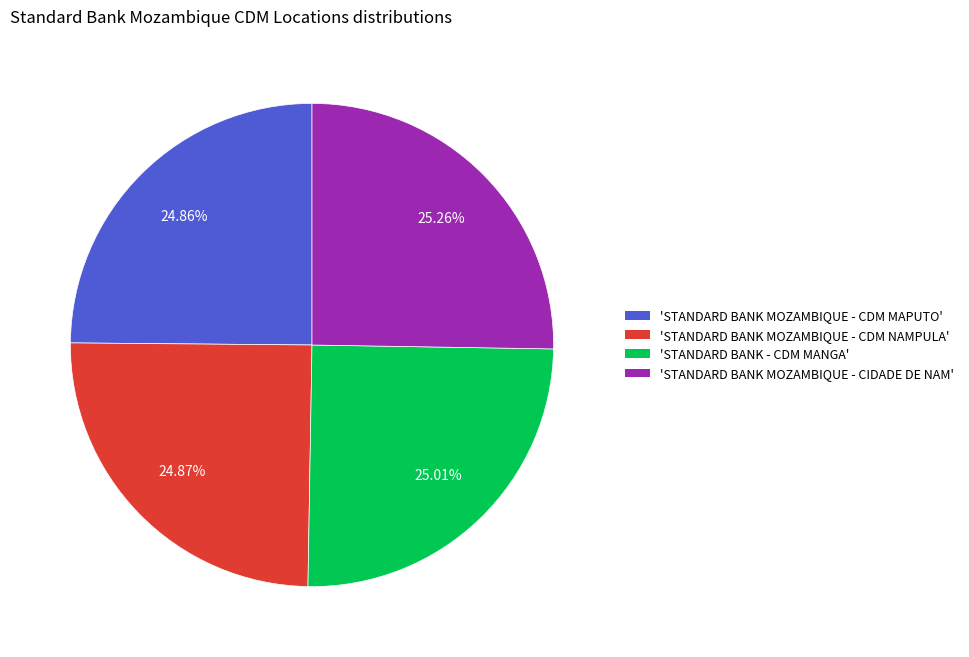

Is there a majority slice in this chart?

No